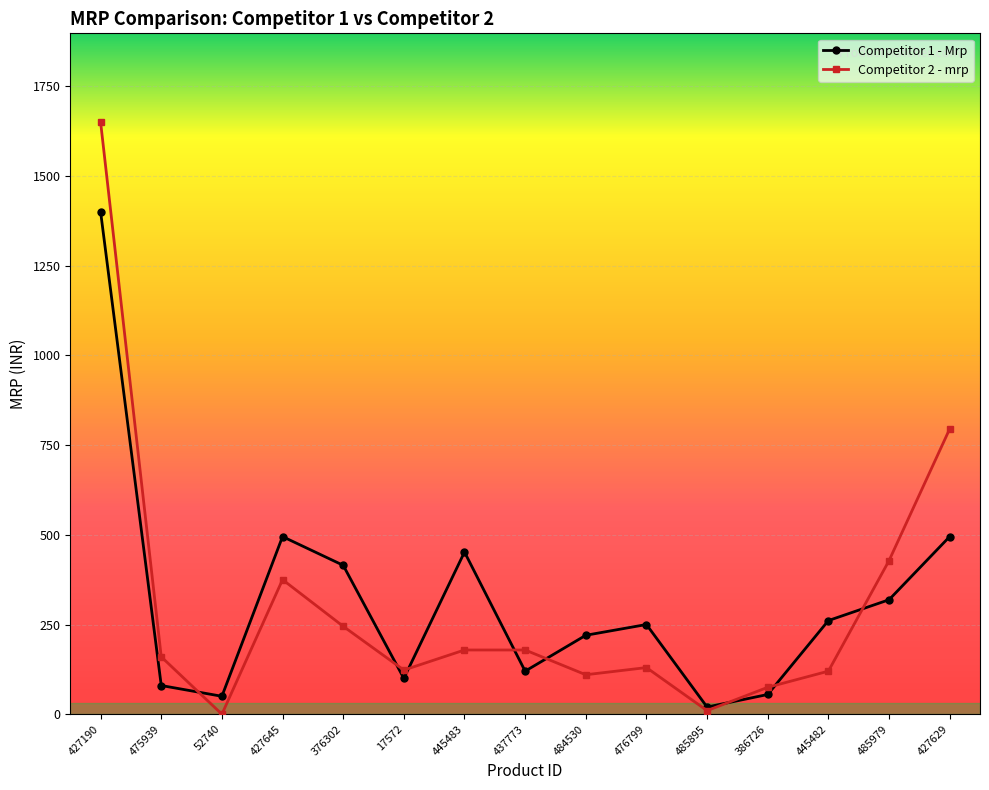

What are all the series names shown in the legend?

Competitor 1 - Mrp, Competitor 2 - mrp